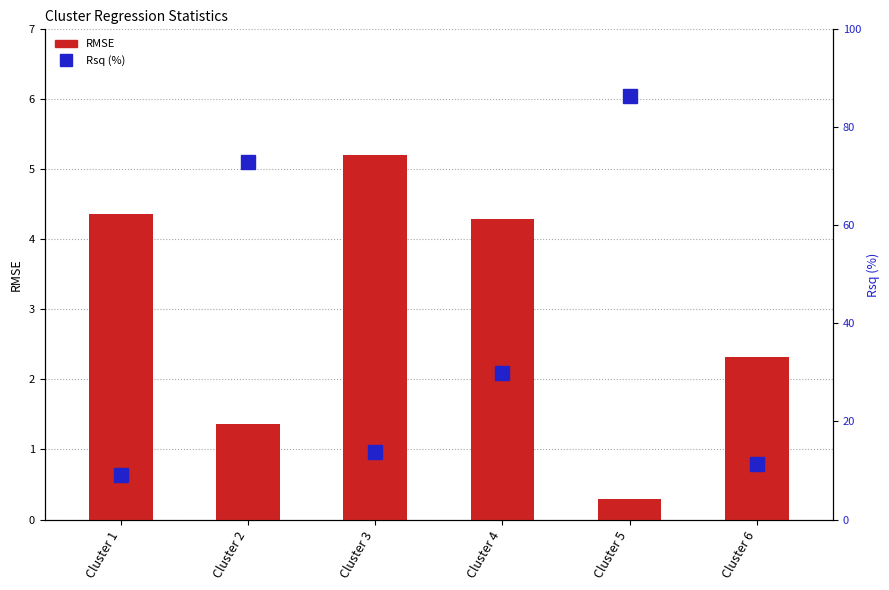

Which has a higher value, Cluster 3 or Cluster 4?

Cluster 3